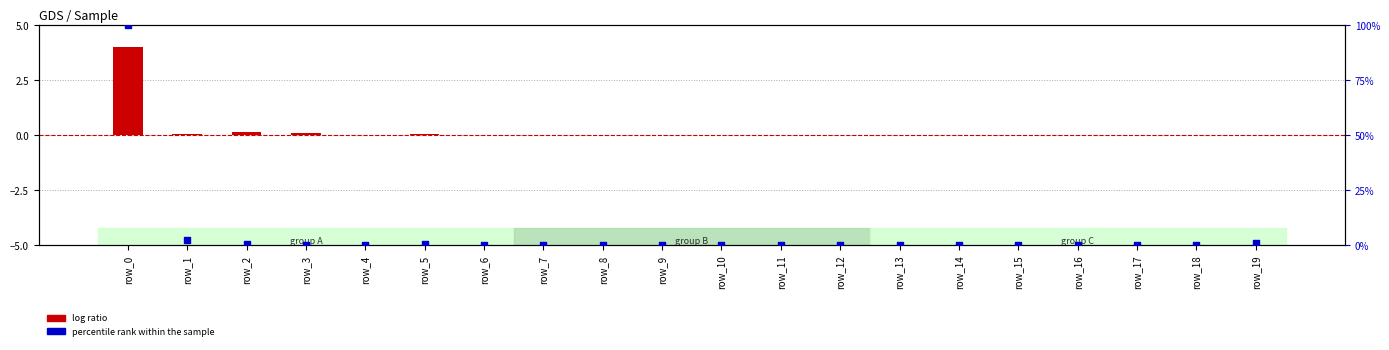

What are all the series names shown in the legend?

log ratio, percentile rank within the sample